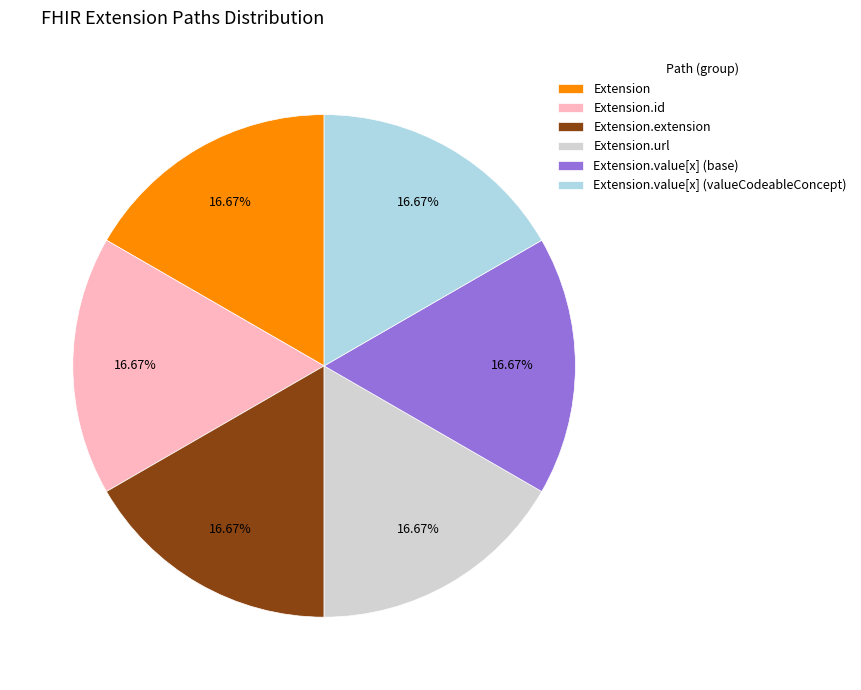

Do Extension and Extension.extension together represent more than half of the pie?

No